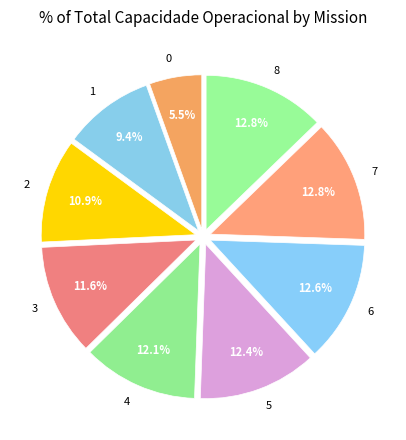

How many segments does this pie chart have?

9